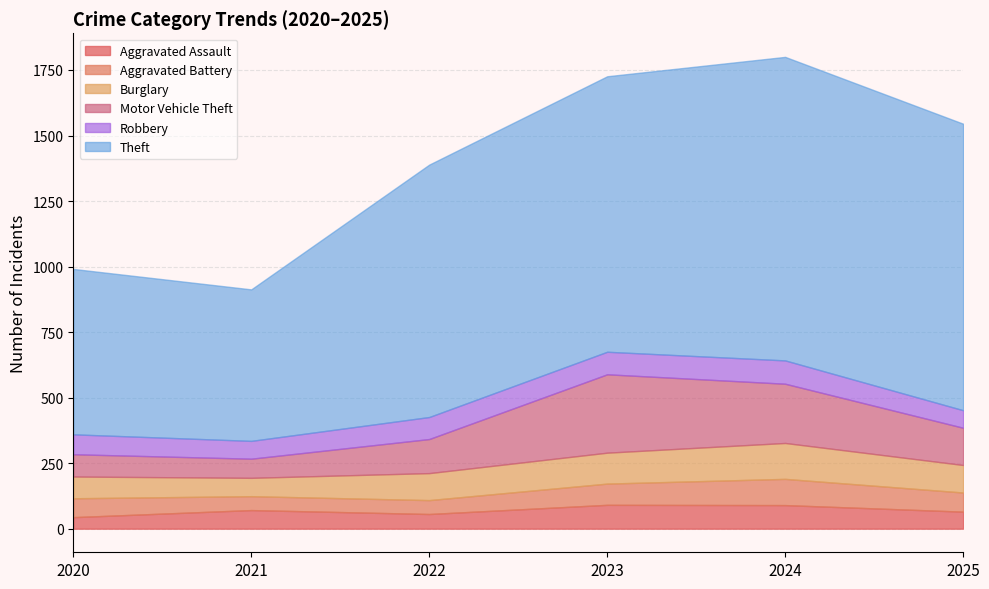

What is the minimum value shown in the chart?

44